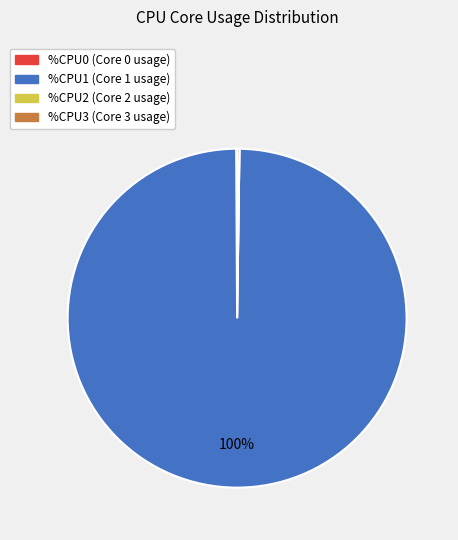

To the nearest percent, what is the average slice percentage?

25%